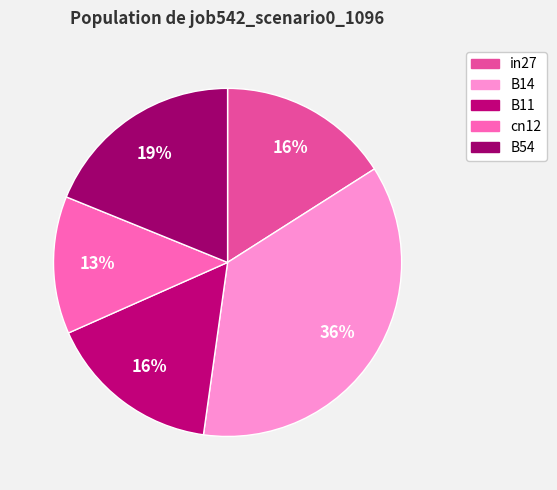

How many slices are in this pie chart?

5